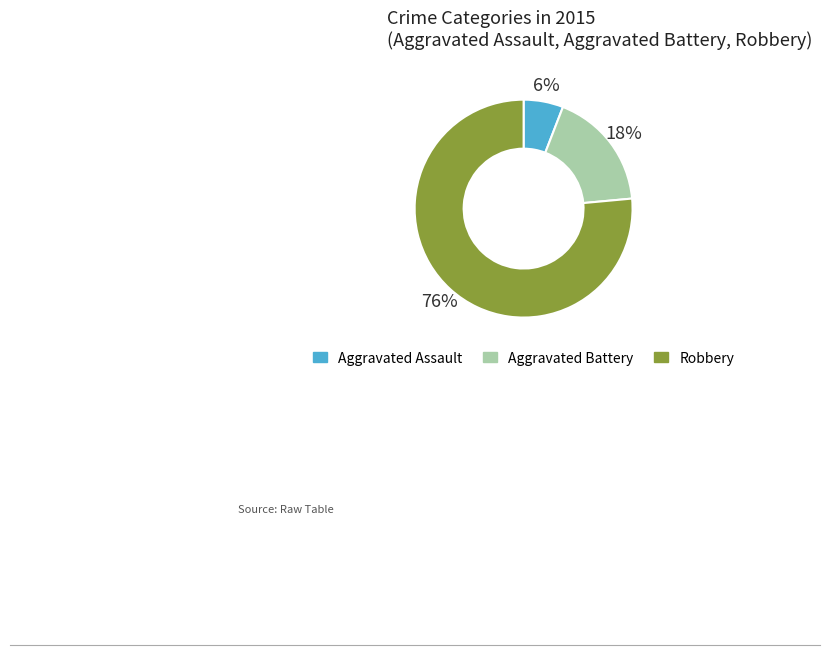

Which has a higher value, Aggravated Assault or Aggravated Battery?

Aggravated Battery